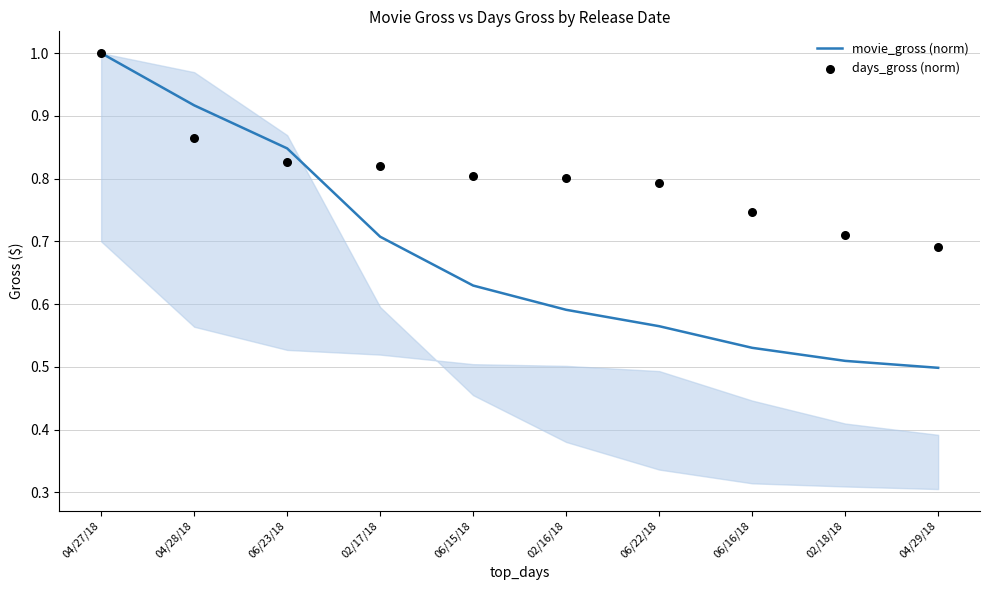

At which category is the sum across all series the highest?

04/27/18